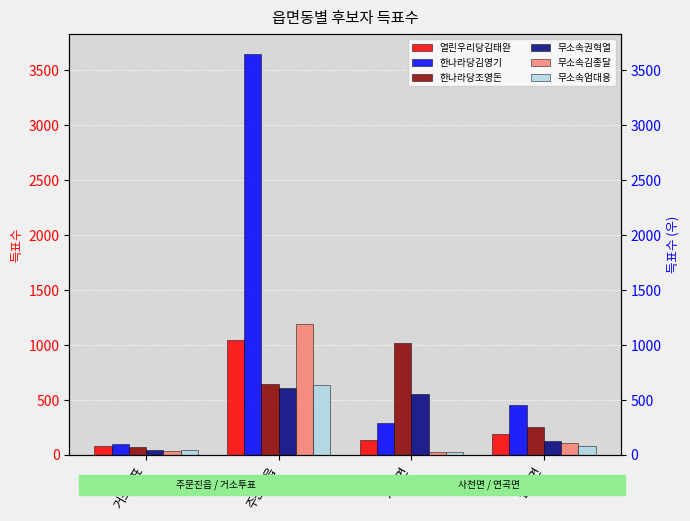

Reading right to left, list all the values displayed in this chart.

열린우리당김태완: 연곡면=189	사천면=134	주문진읍=1045	거소투표=78
한나라당김영기: 연곡면=453	사천면=293	주문진읍=3649	거소투표=101
한나라당조영돈: 연곡면=253	사천면=1017	주문진읍=649	거소투표=73
무소속권혁열: 연곡면=123	사천면=556	주문진읍=609	거소투표=46
무소속김종달: 연곡면=113	사천면=29	주문진읍=1195	거소투표=34
무소속엄대용: 연곡면=79	사천면=23	주문진읍=636	거소투표=43